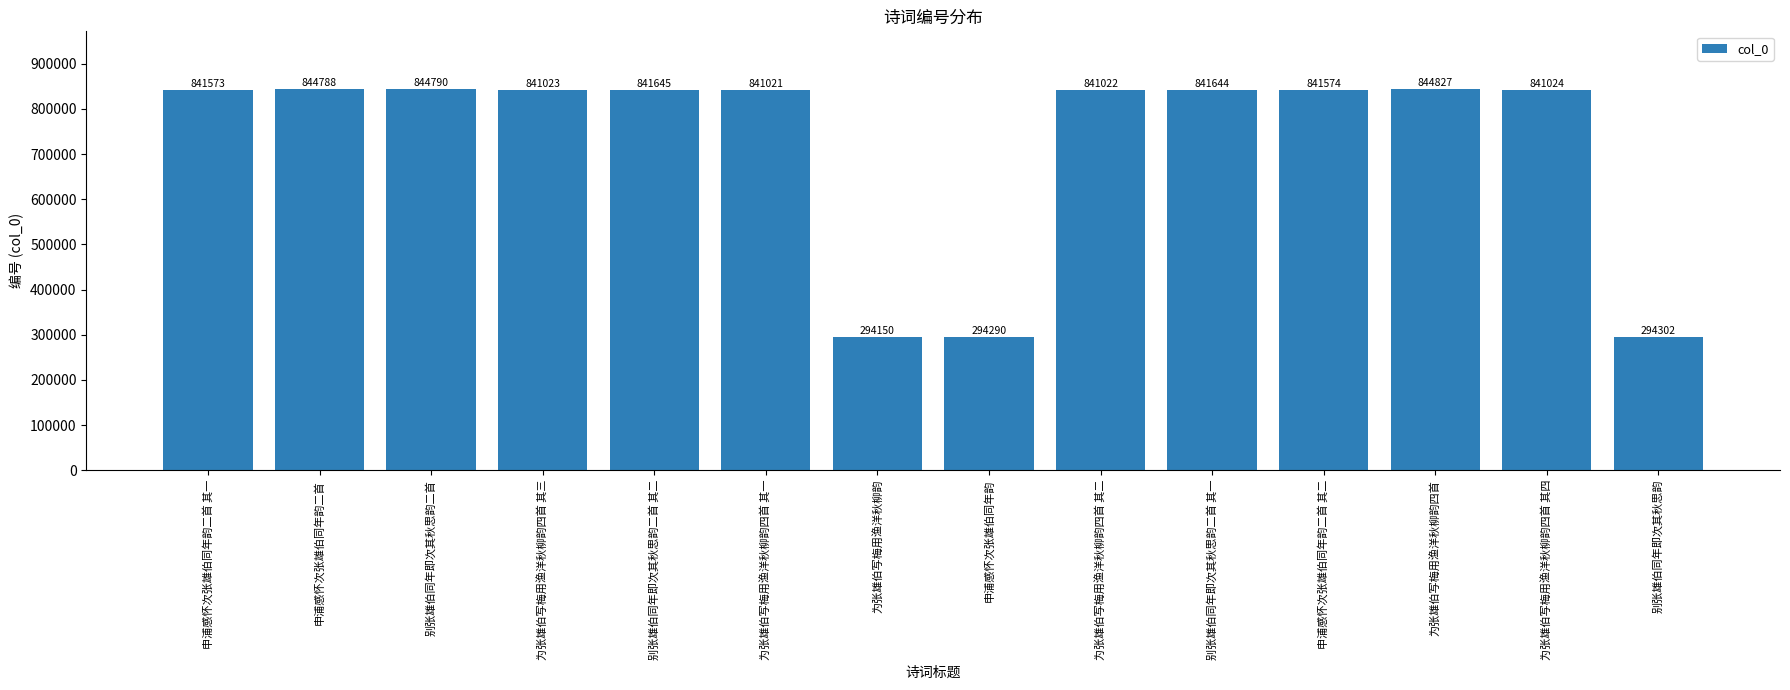

How many series are shown in this chart?

1